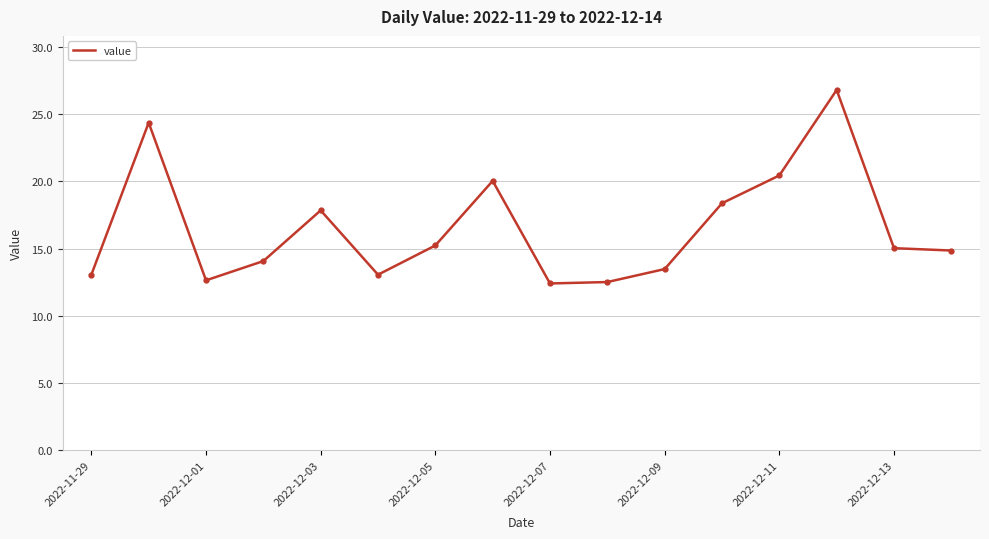

What is the smallest value displayed?

12.4